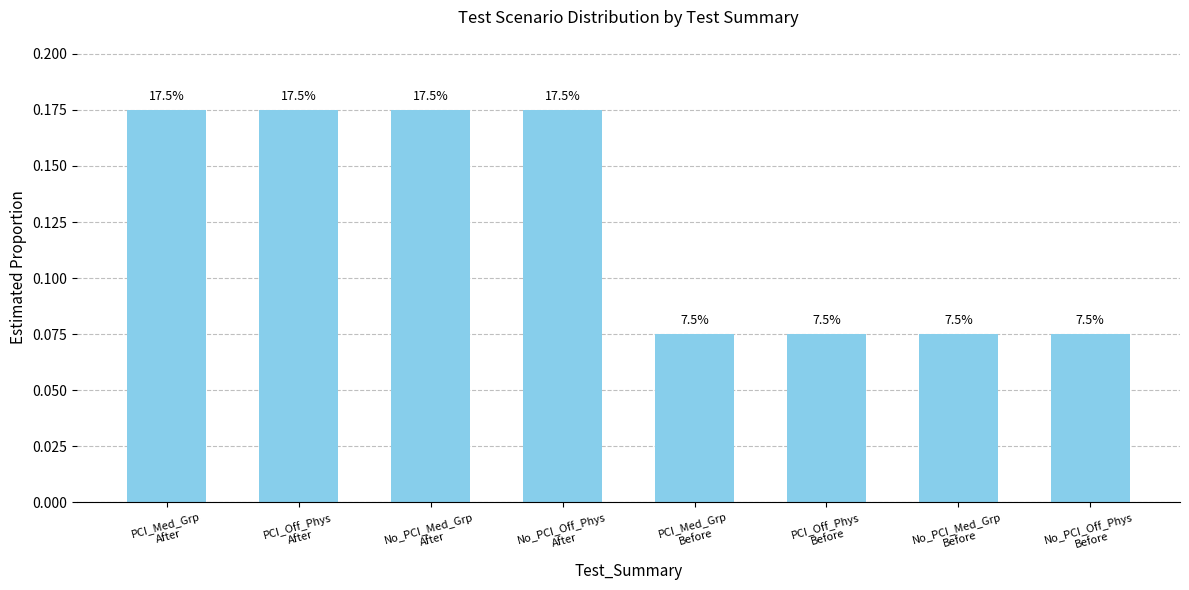

At which category does the chart reach its peak across all series?

PCI_Med_Grp
After